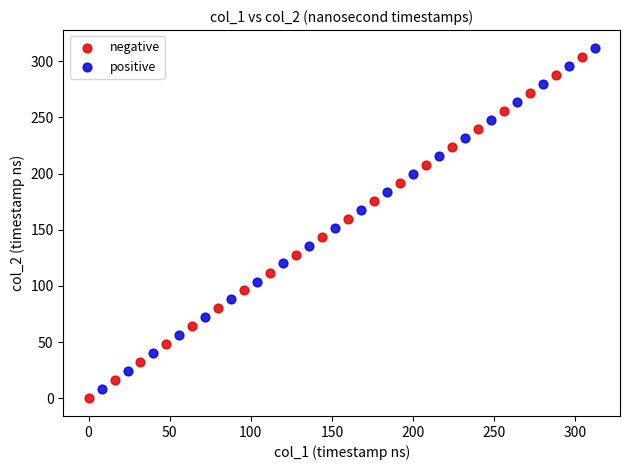

Which series contains the lowest Y value?

negative